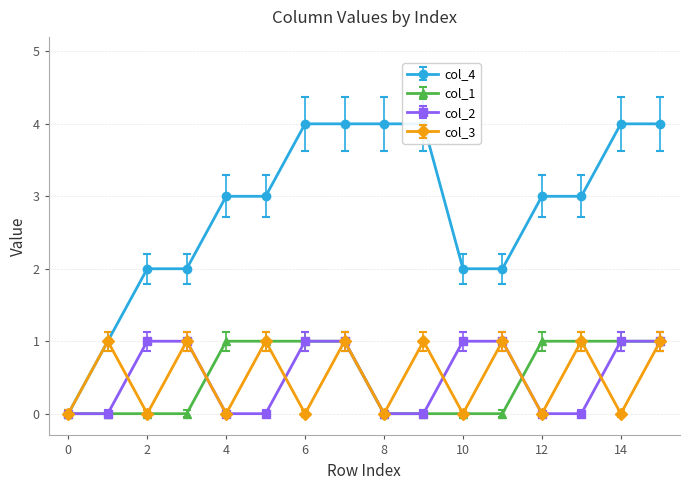

Which series has the largest total across all categories?

col_4